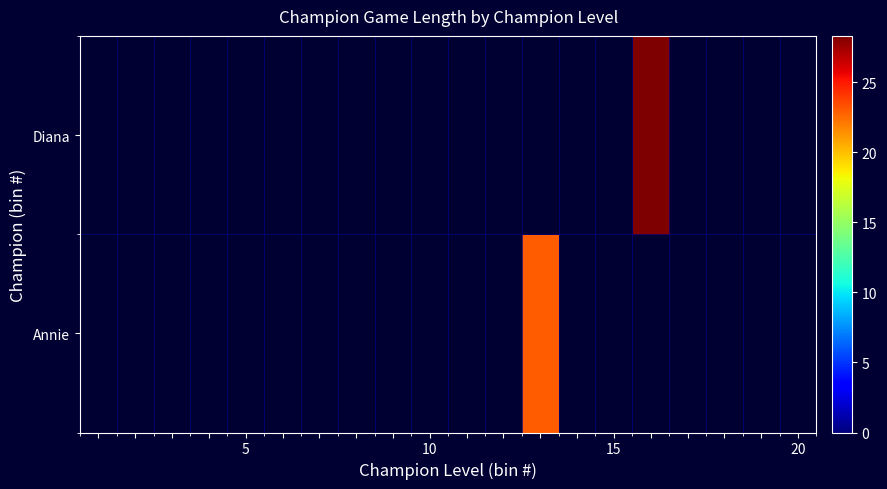

Reading left to right, extract all data points from this chart.

Annie: 0.0	0.0	0.0	0.0	0.0	0.0	0.0	0.0	0.0	0.0	0.0	0.0	22.9	0.0	0.0	0.0	0.0	0.0	0.0	0.0
Diana: 0.0	0.0	0.0	0.0	0.0	0.0	0.0	0.0	0.0	0.0	0.0	0.0	0.0	0.0	0.0	28.3	0.0	0.0	0.0	0.0